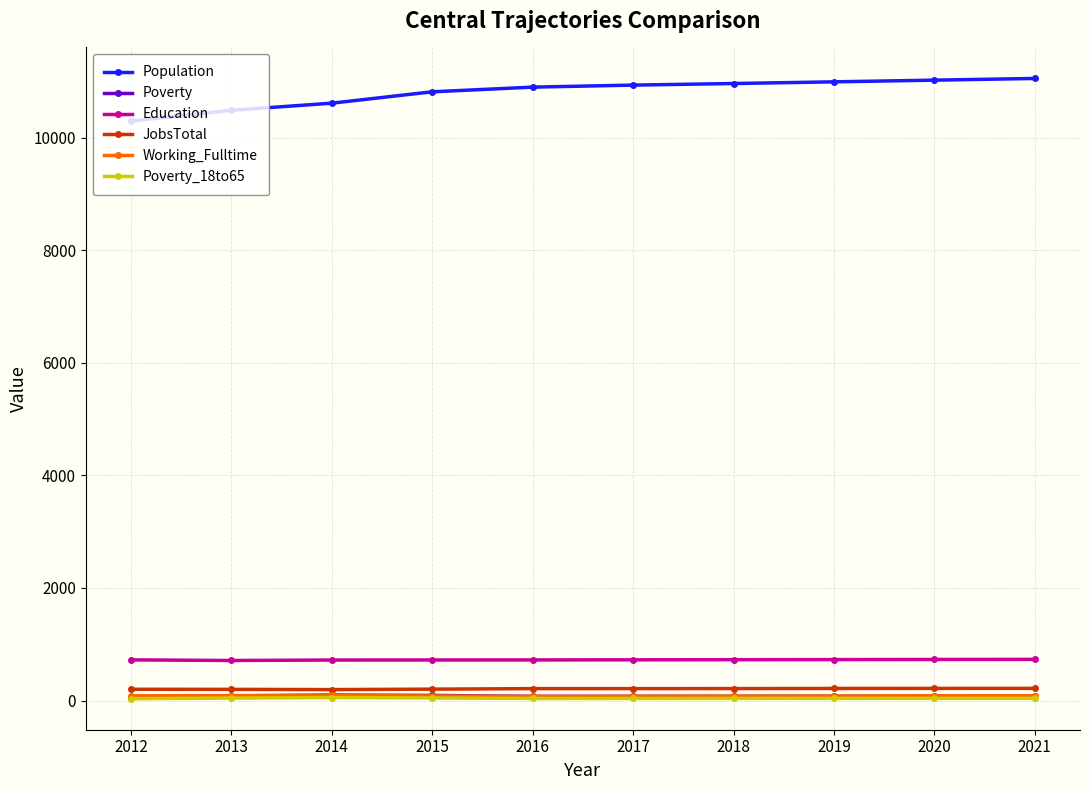

Is it true that JobsTotal equals 212 at 2016?

True